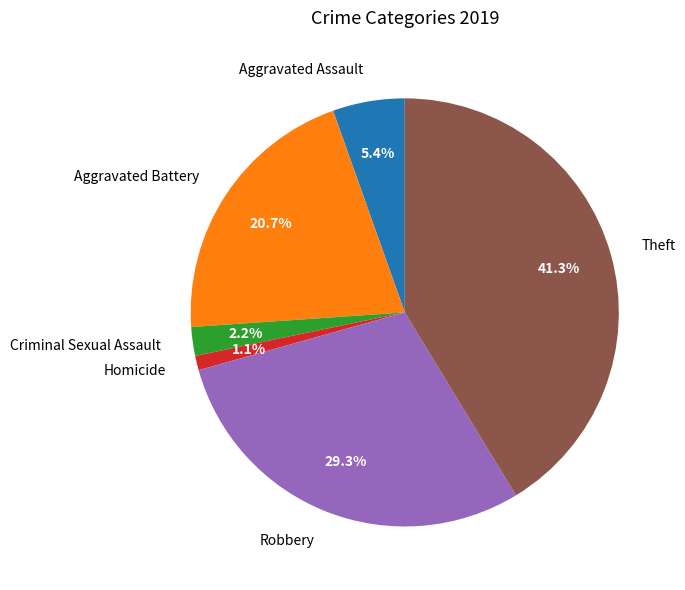

Which category has the smallest portion of the pie?

Homicide